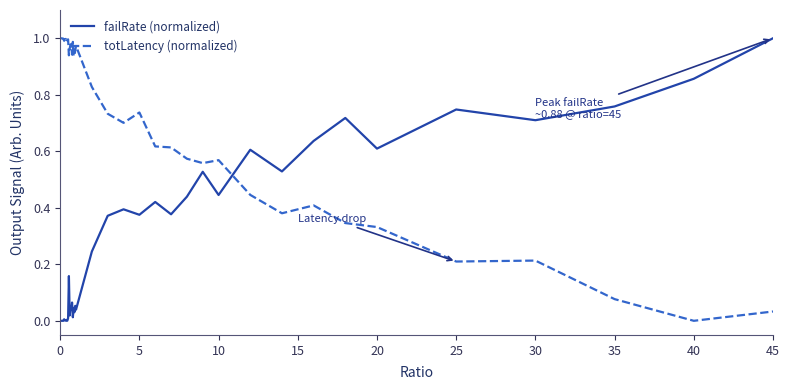

How many lines are shown in the chart?

2